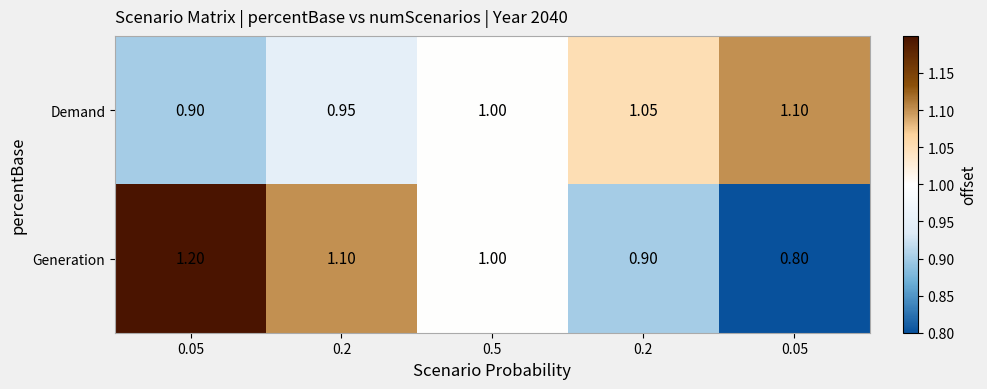

At how many categories does at least one series exceed 0?

5